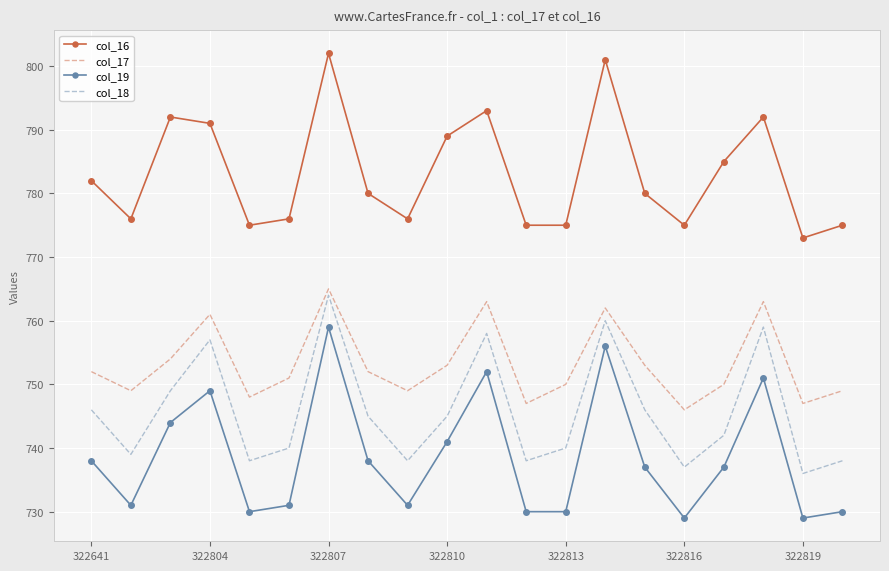

What is the highest value of the col_17 series?

765